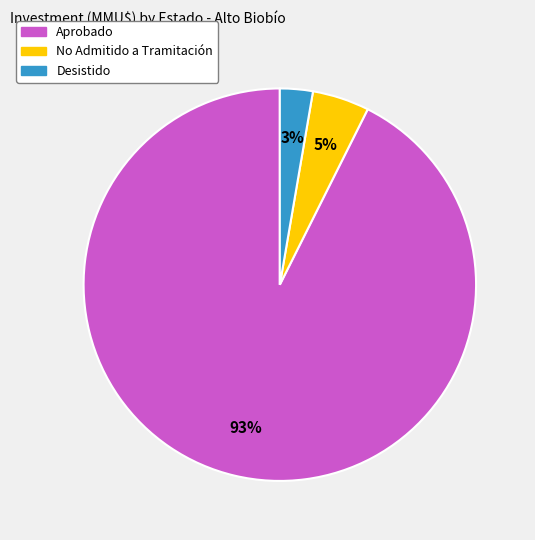

Is there a majority slice in this chart?

Yes